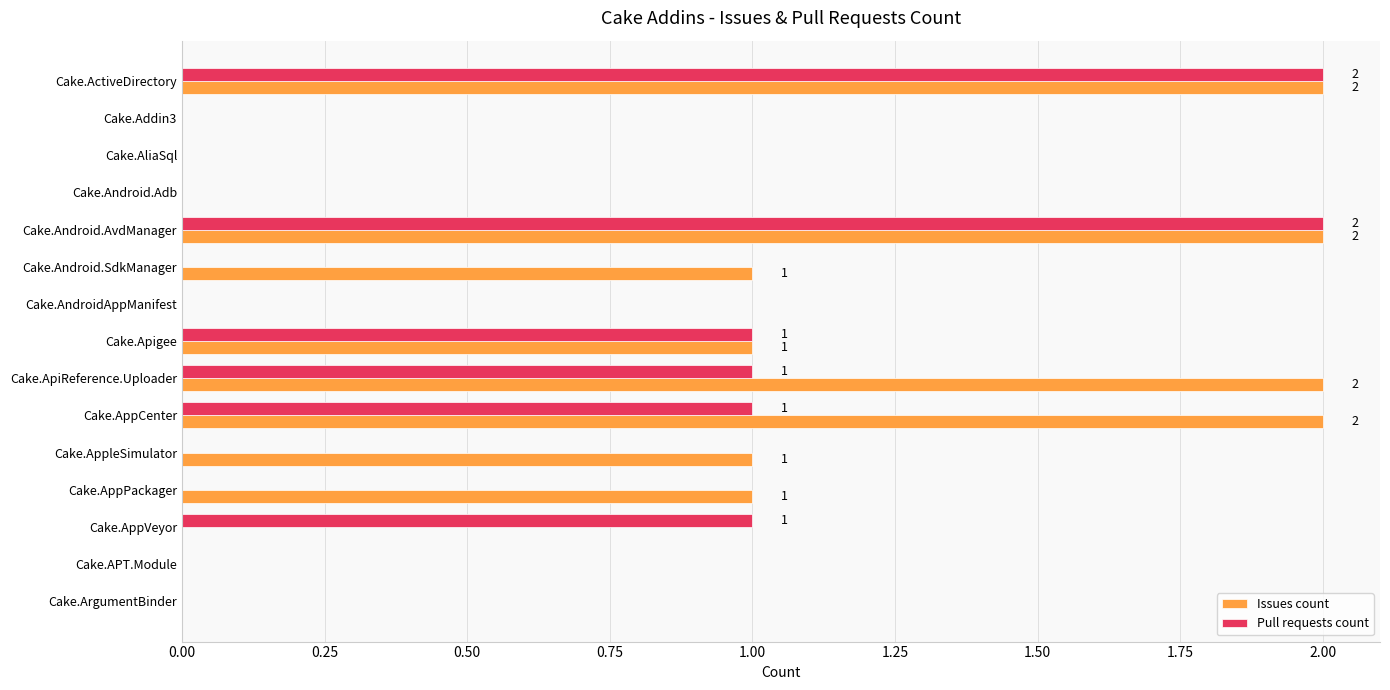

The value of Issues count at Cake.AppVeyor is -1. True or false?

False